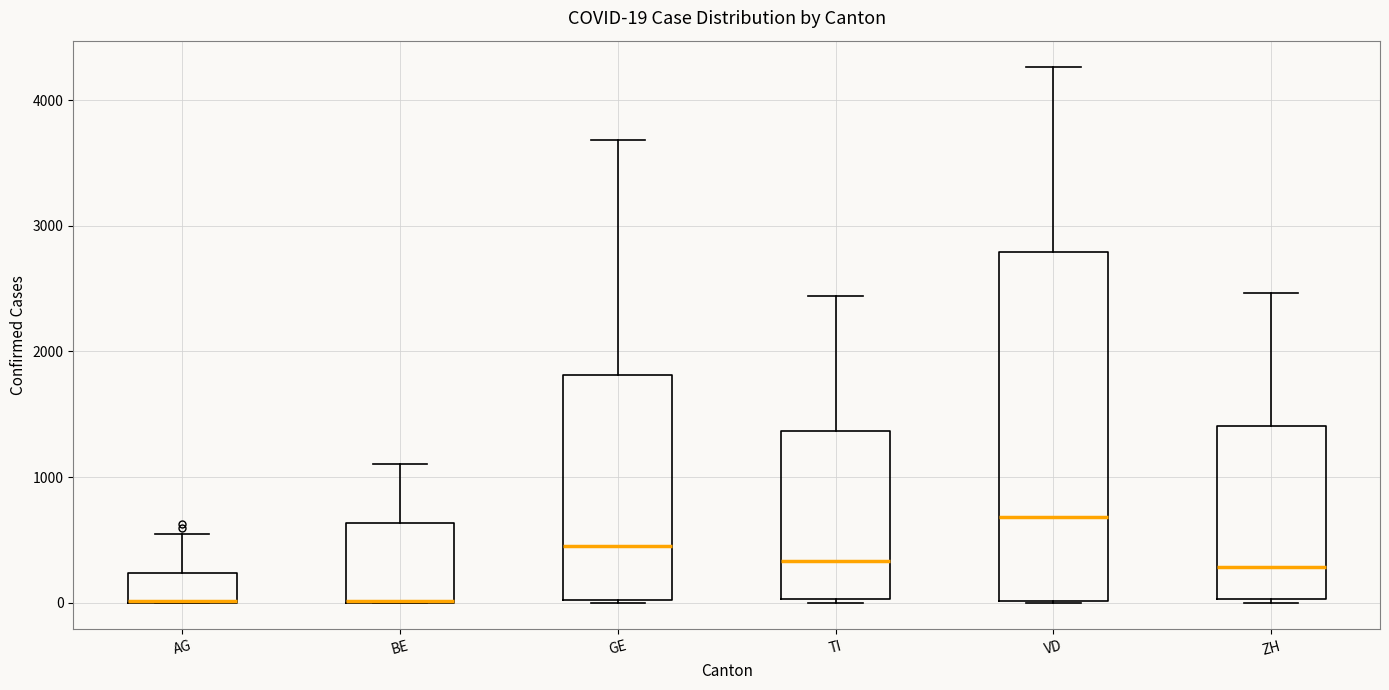

Which box is the tallest, from its lower edge to its upper edge?

VD